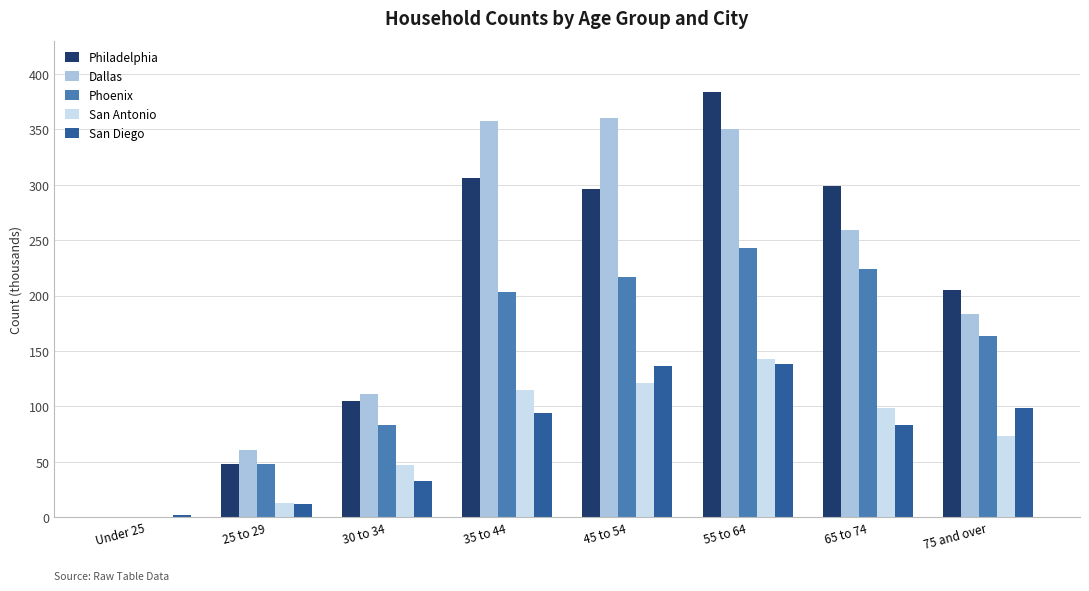

At which category does the chart reach its peak across all series?

55 to 64